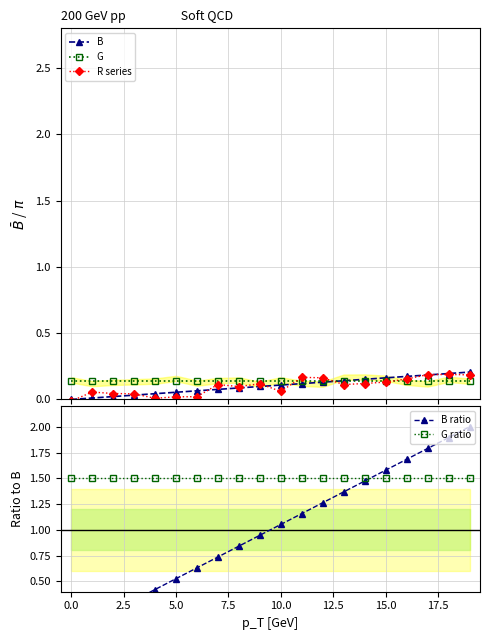

True or false: G and G ratio cross at least once.

False